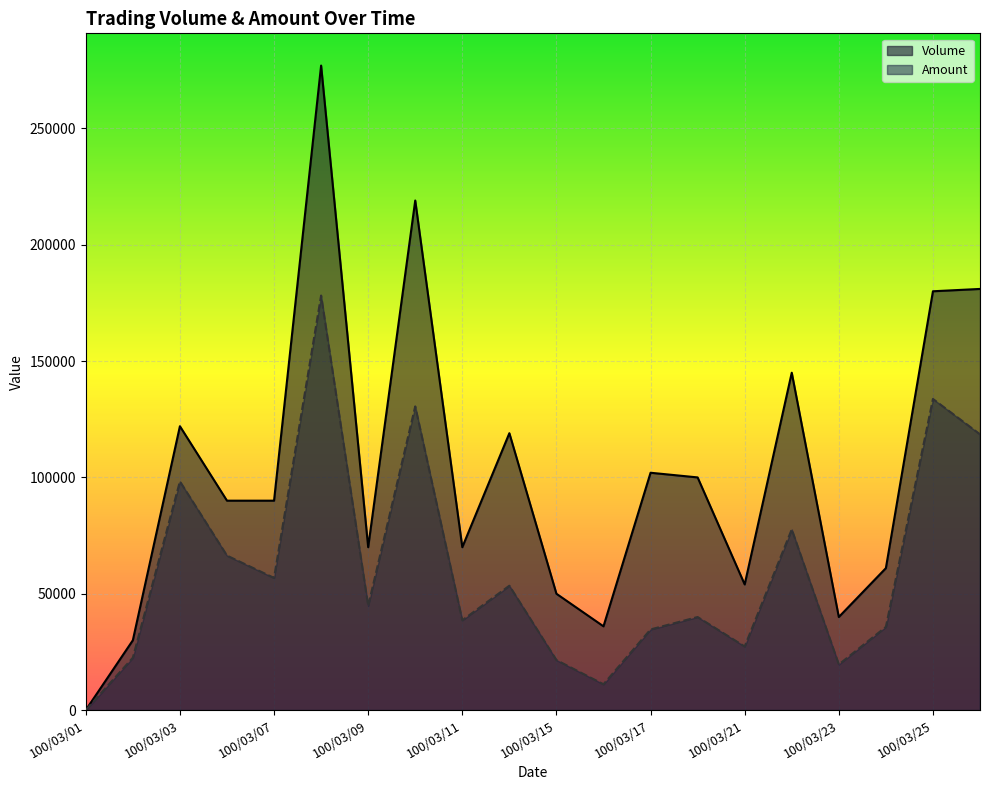

At 100/03/17, list the series in order from smallest to largest.

Amount, Volume